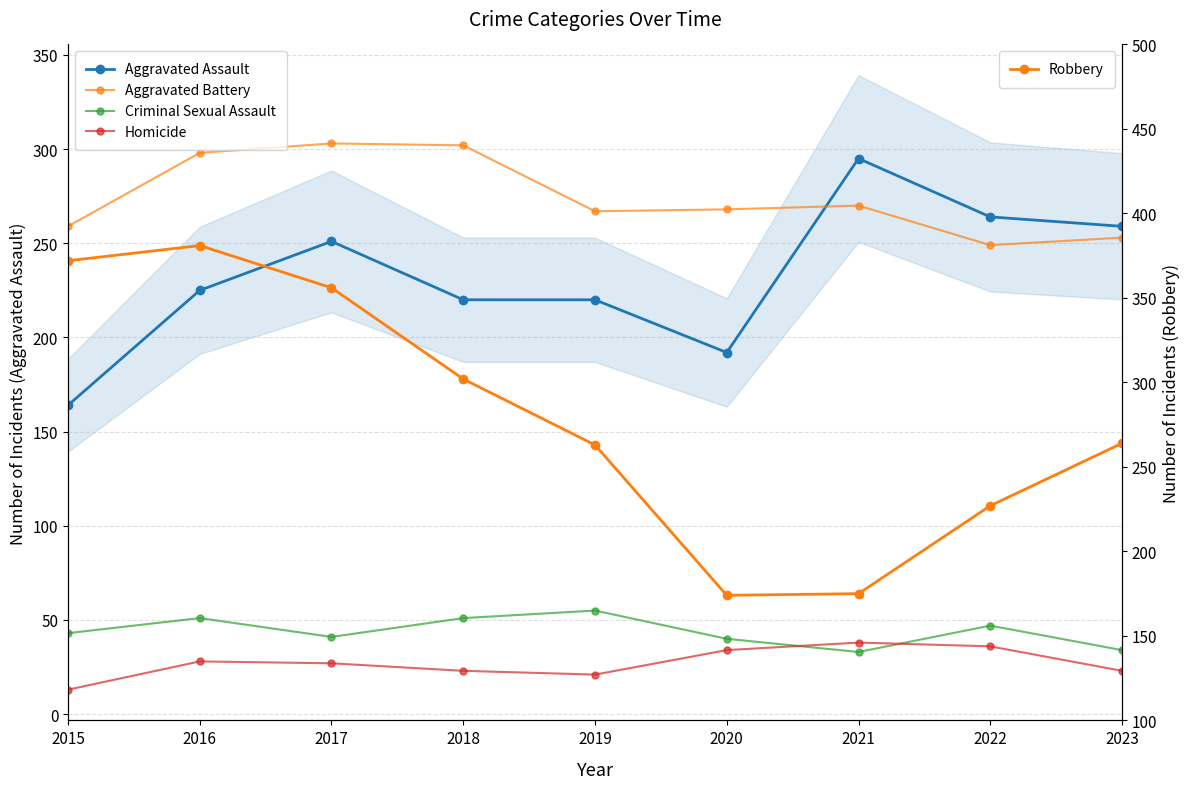

What is the difference between the maximum and minimum values in the Aggravated Battery series?

54